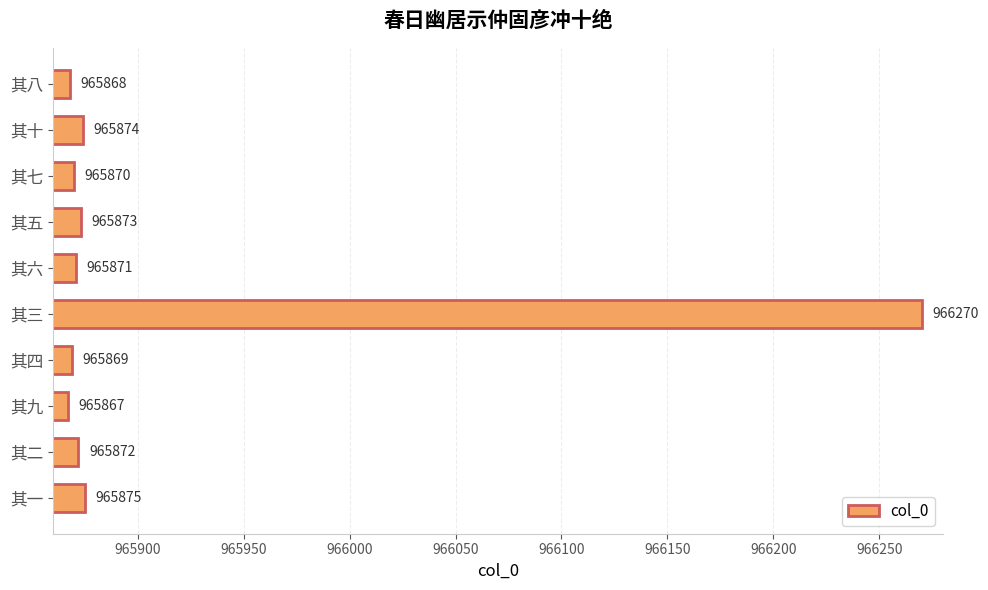

At which label is the value closest to 966068?

其一